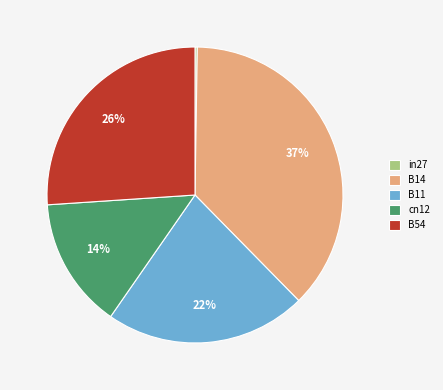

Is the sum of B14 and cn12 greater than half?

Yes